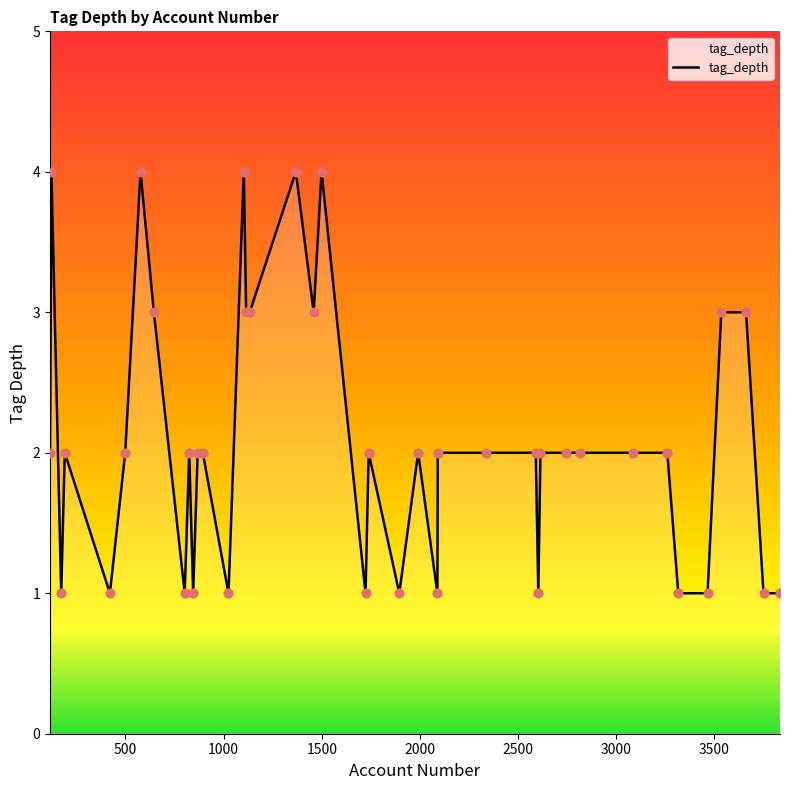

What is the maximum value shown in the chart?

4